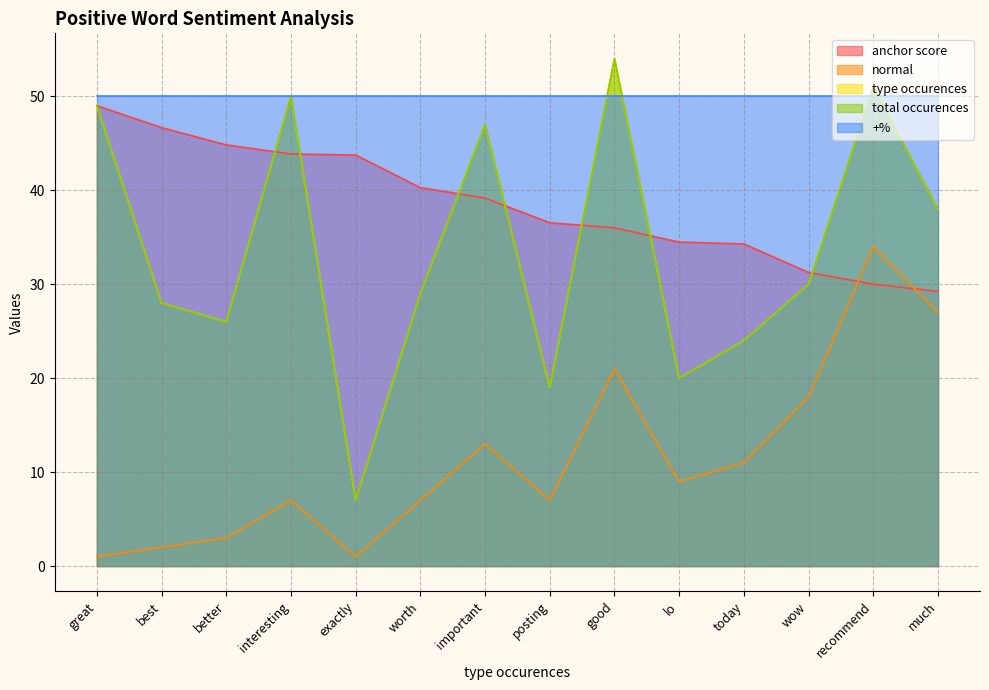

True or false: total occurences and normal intersect in this chart.

False